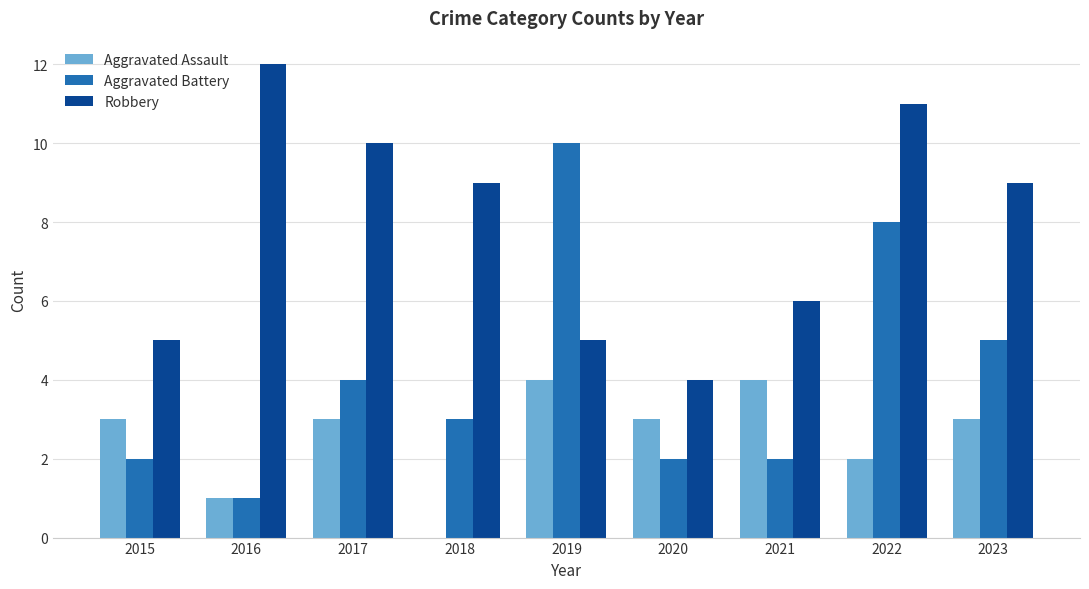

How many distinct data groups are displayed?

3